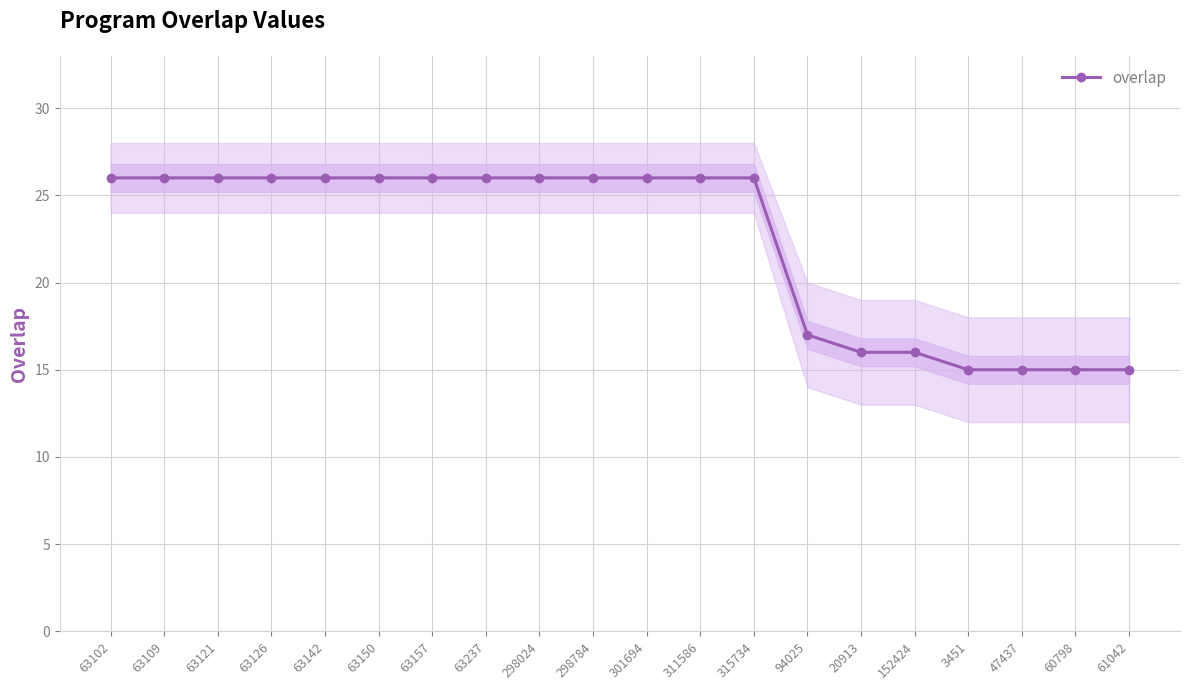

True or false: the data has more than 0 interior local peaks.

False